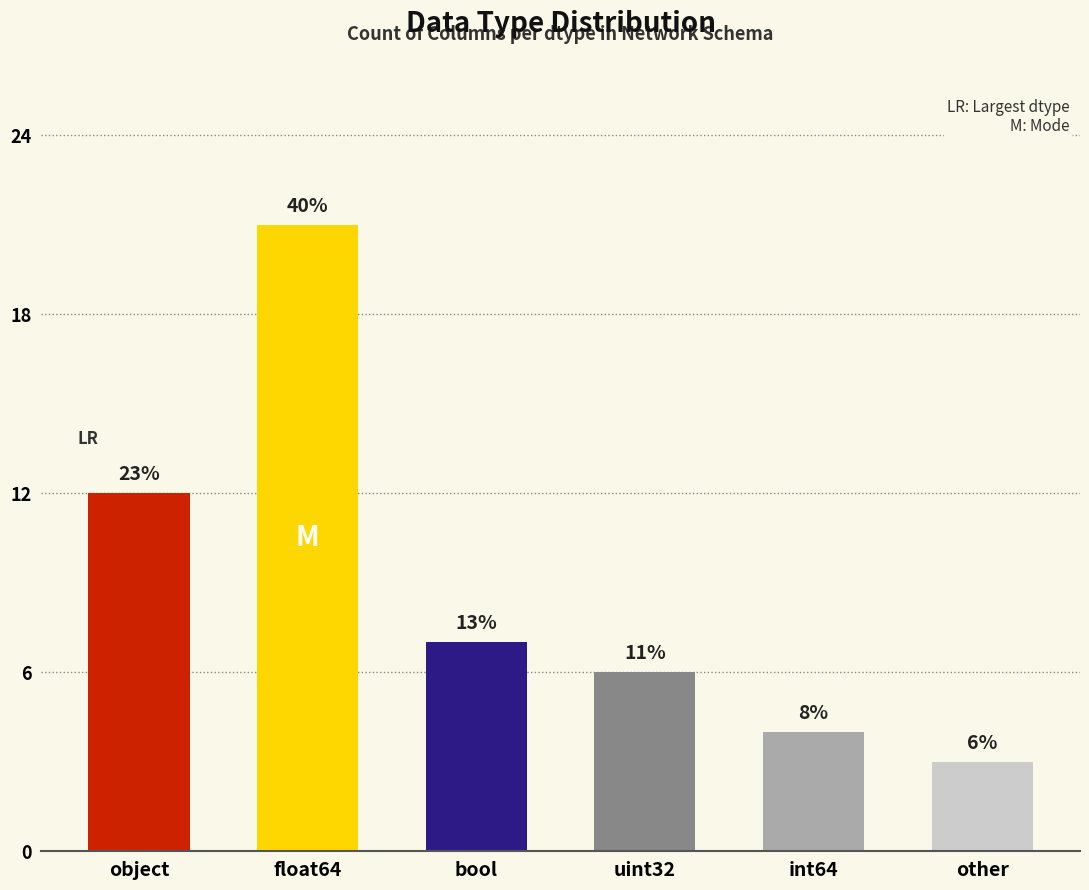

Are the bars horizontal?

No